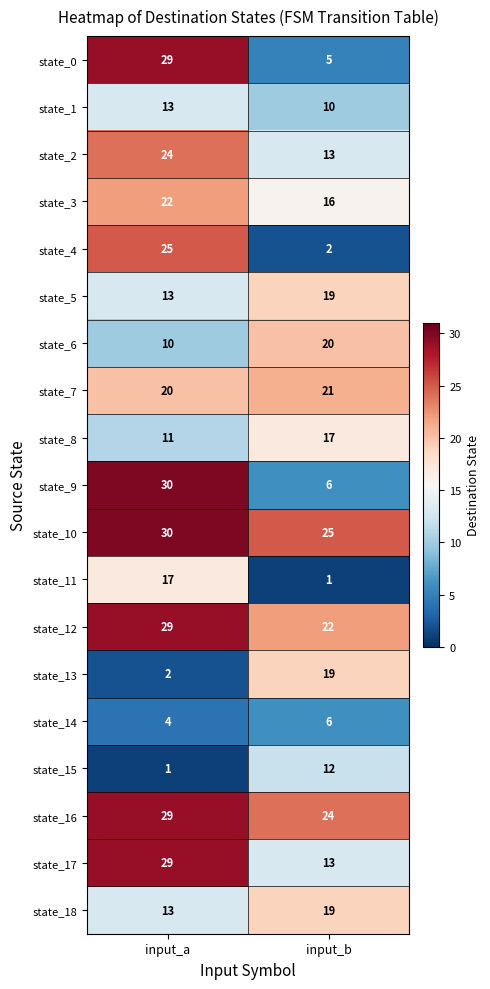

What is the spread (max minus min) of values at input_b?

24